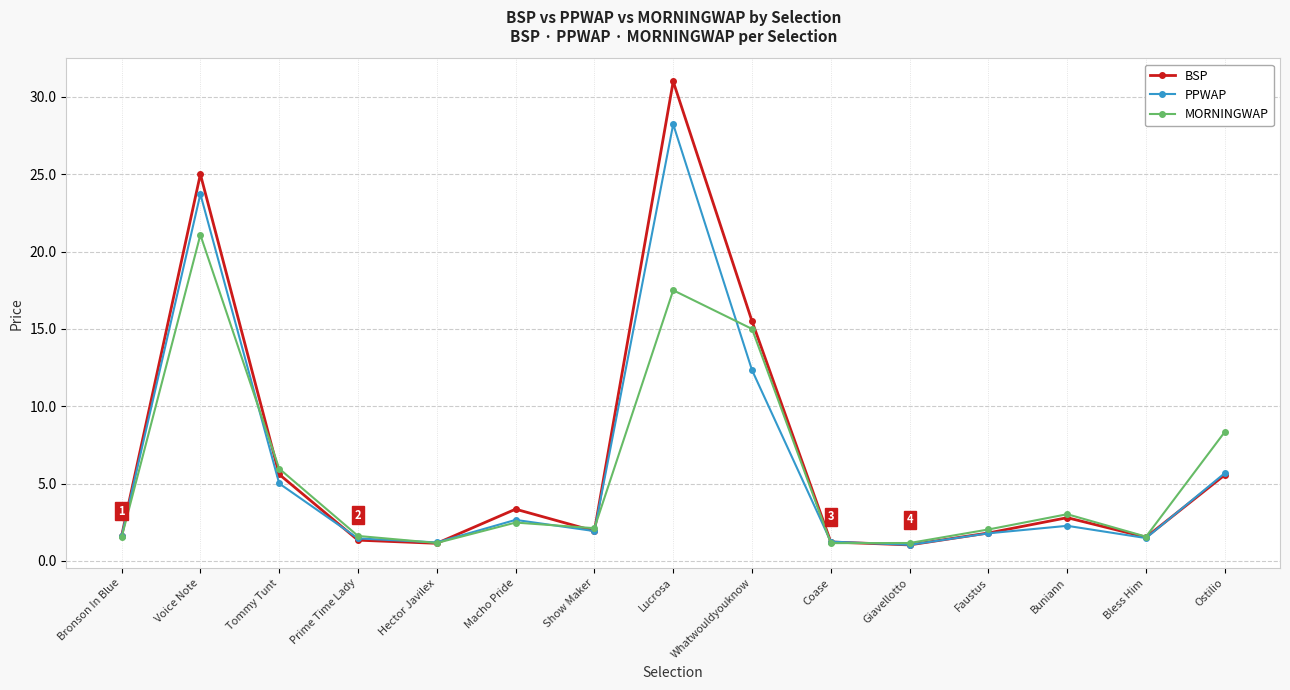

What position from the right is Ostilio?

1